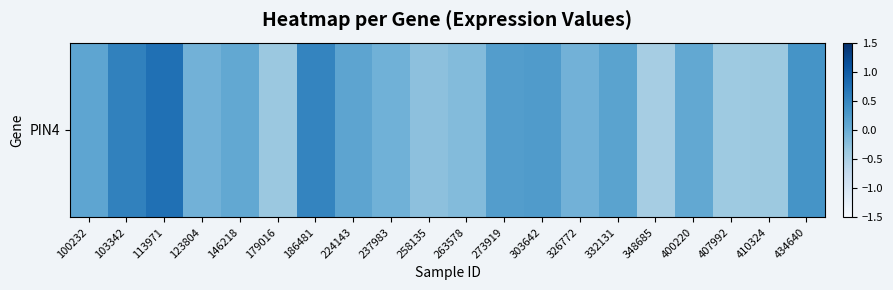

The chart shows a value of 0.5 at 186481. True or false?

True